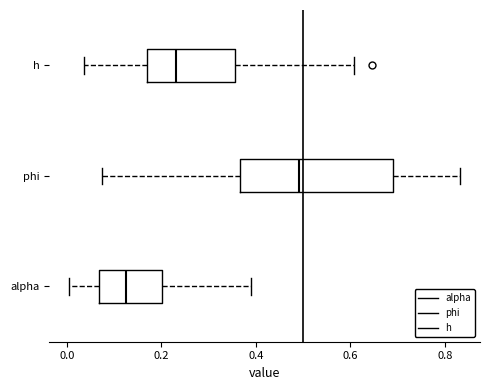

Reading bottom to top, transcribe this box plot: for each box, give where its median line is, the range the box spans, and where its two whiskers end, as read against the x-axis. The values are not printed on the chart, so give them approximately, as read against the axis.

alpha: median 0.12, box 0.06 to 0.20, whiskers 0.00 to 0.38
phi: median 0.50, box 0.36 to 0.68, whiskers 0.08 to 0.84
h: median 0.24, box 0.16 to 0.36, whiskers 0.04 to 0.60